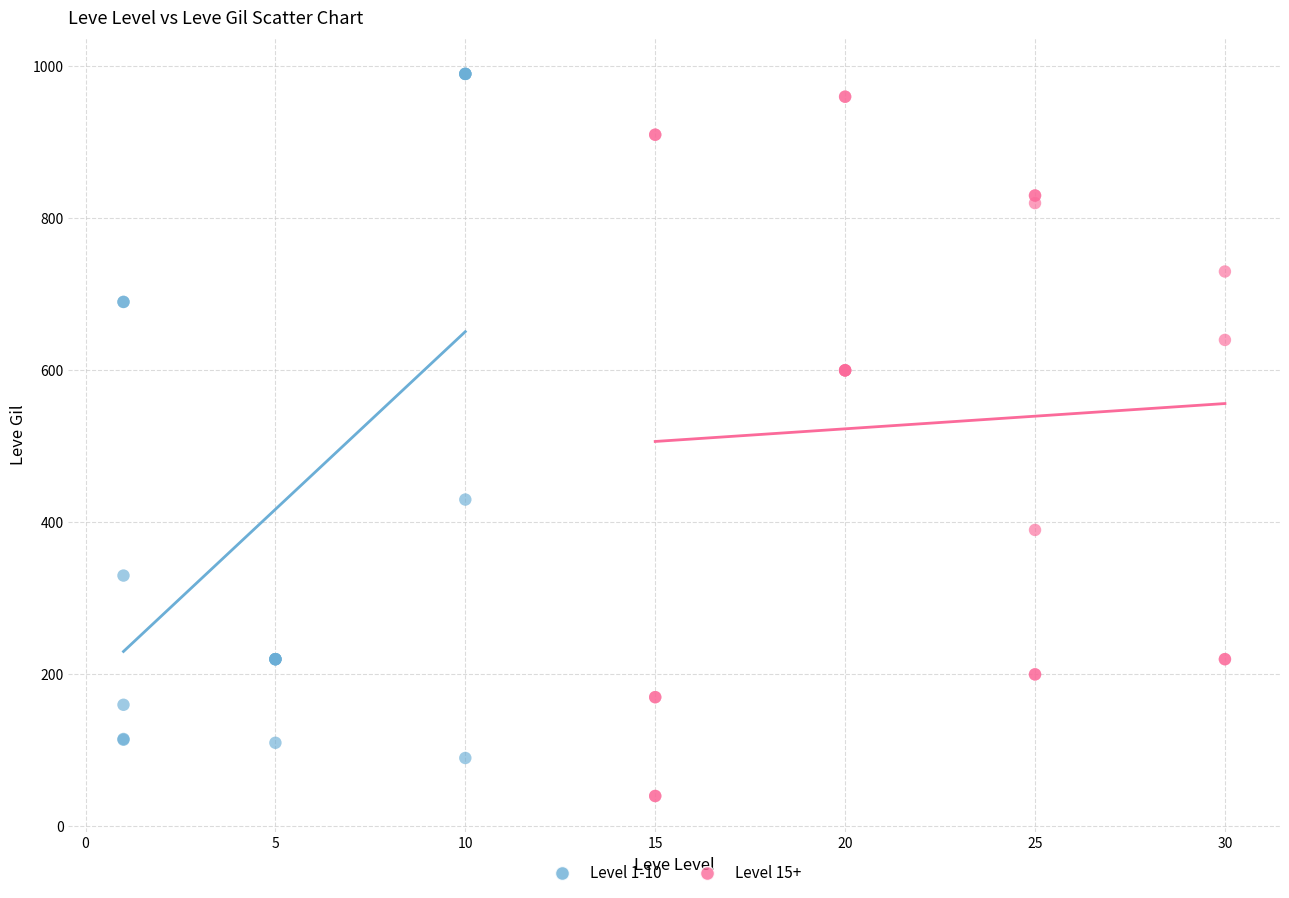

Which series reaches the minimum Y coordinate?

Level 15+